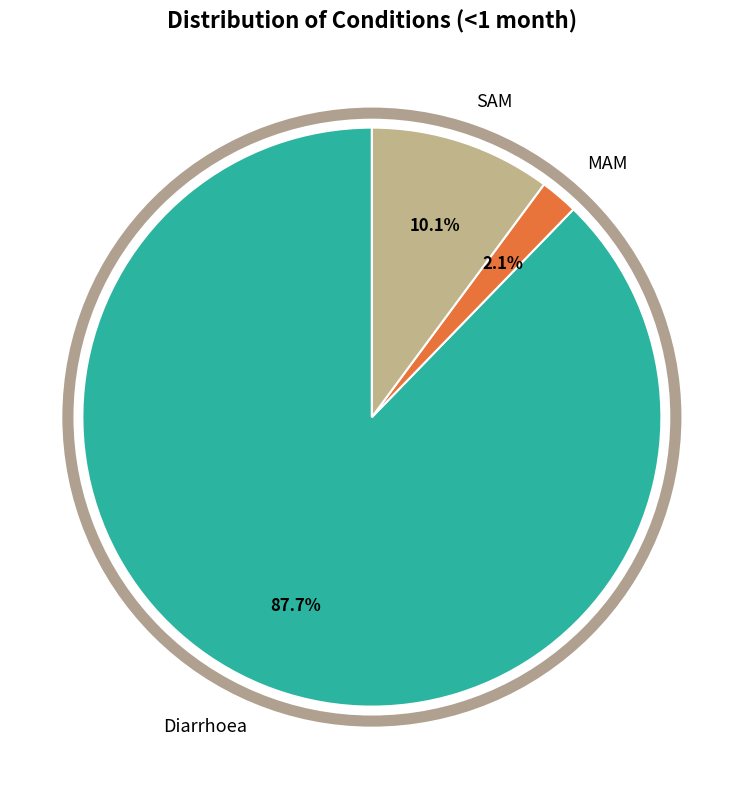

What is the smallest slice in the pie chart?

MAM